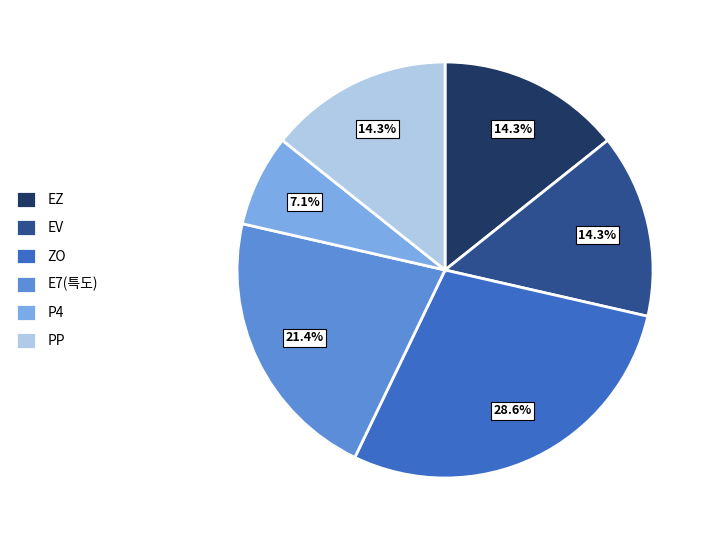

What portion of the pie excludes EZ?

85.7%